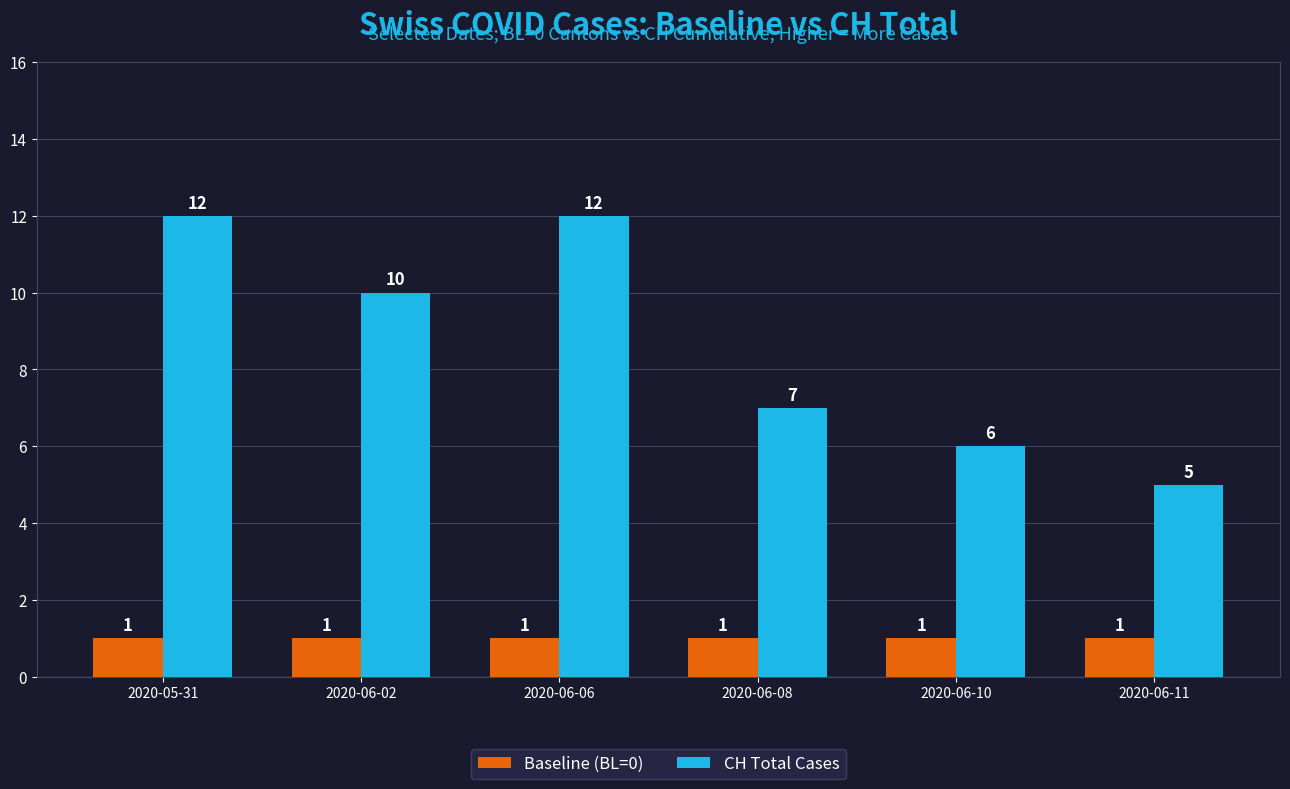

Does the chart contain stacked bars?

No